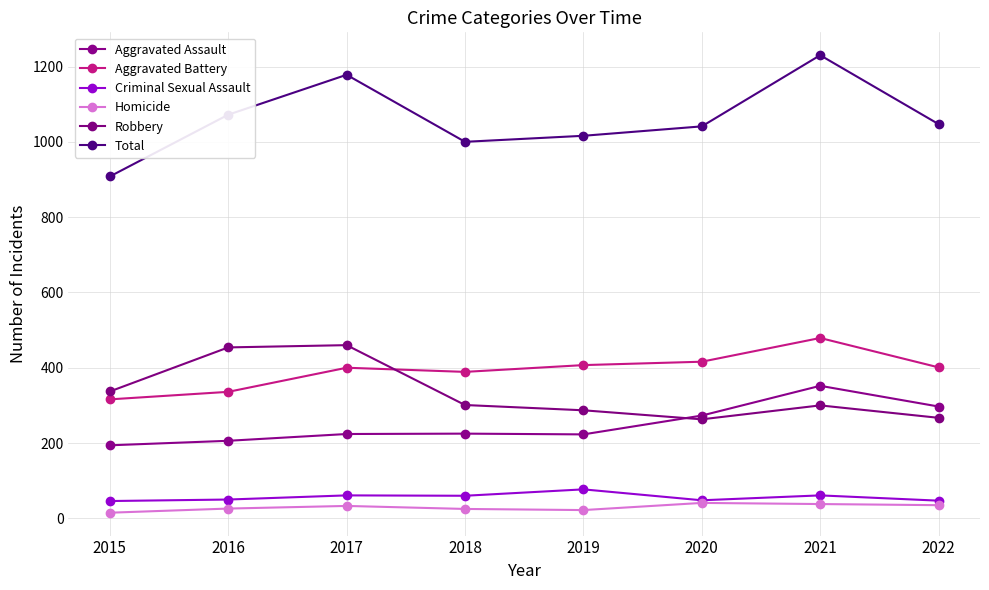

Is it true that Aggravated Assault equals 223 at 2019?

True